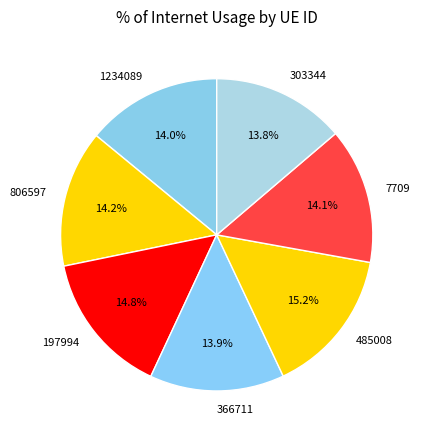

True or false: 806597 accounts for 23% of the total.

False